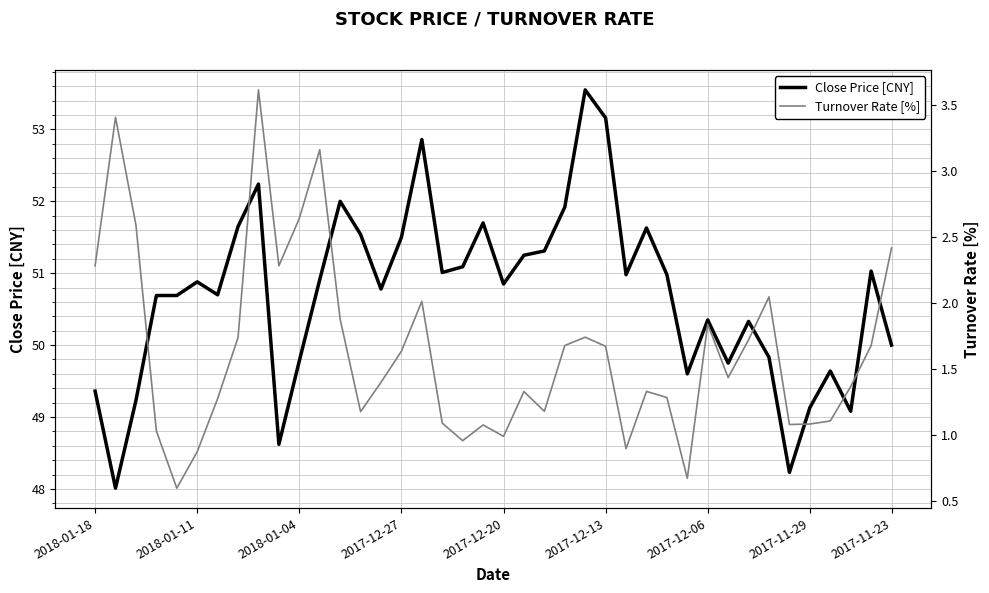

Is this an area chart (filled region under the line)?

No